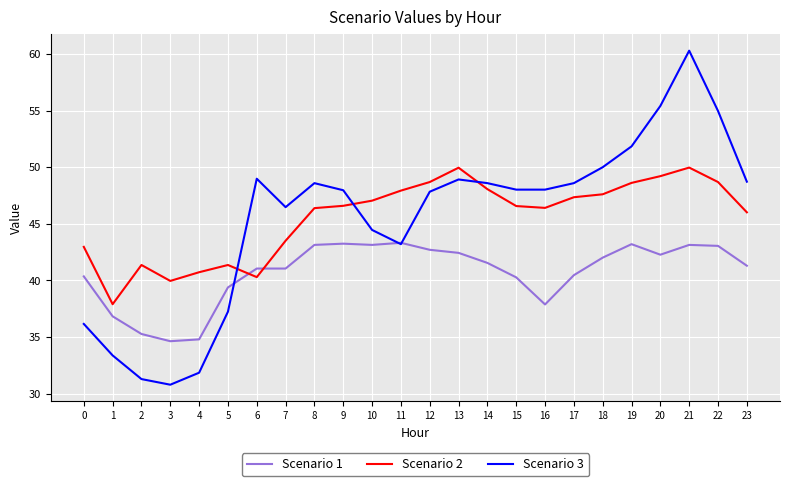

True or false: Scenario 3 and Scenario 2 cross at least once.

True